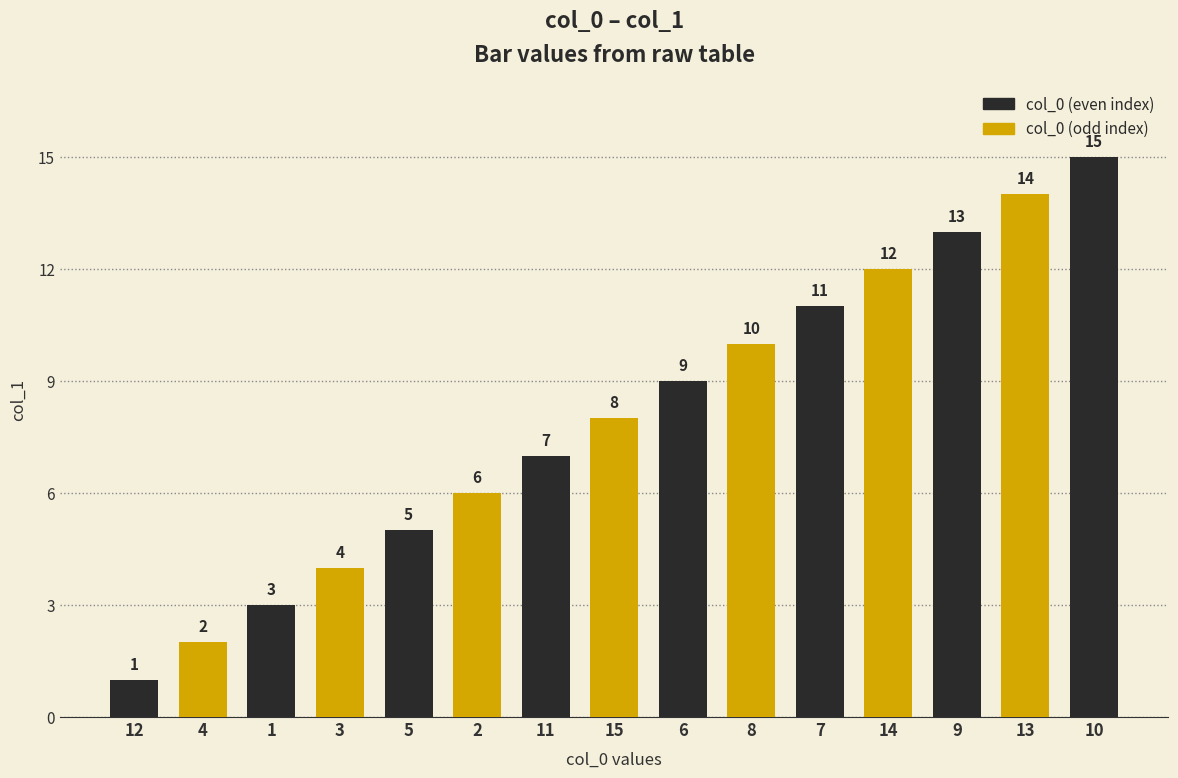

What is the difference between the values at 6 and 5?

4